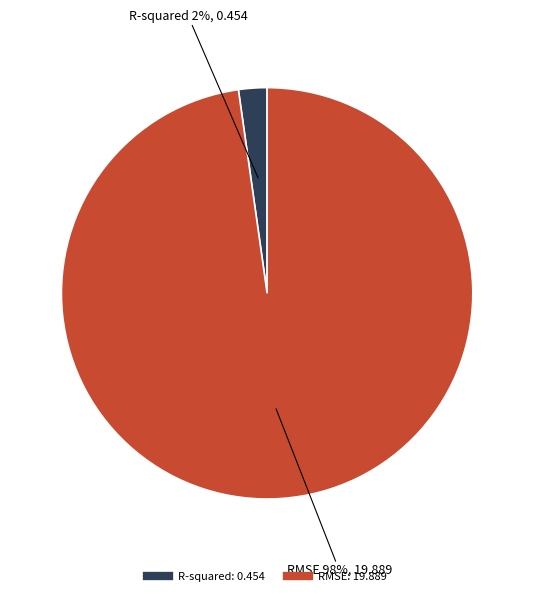

Which category accounts for the majority?

RMSE